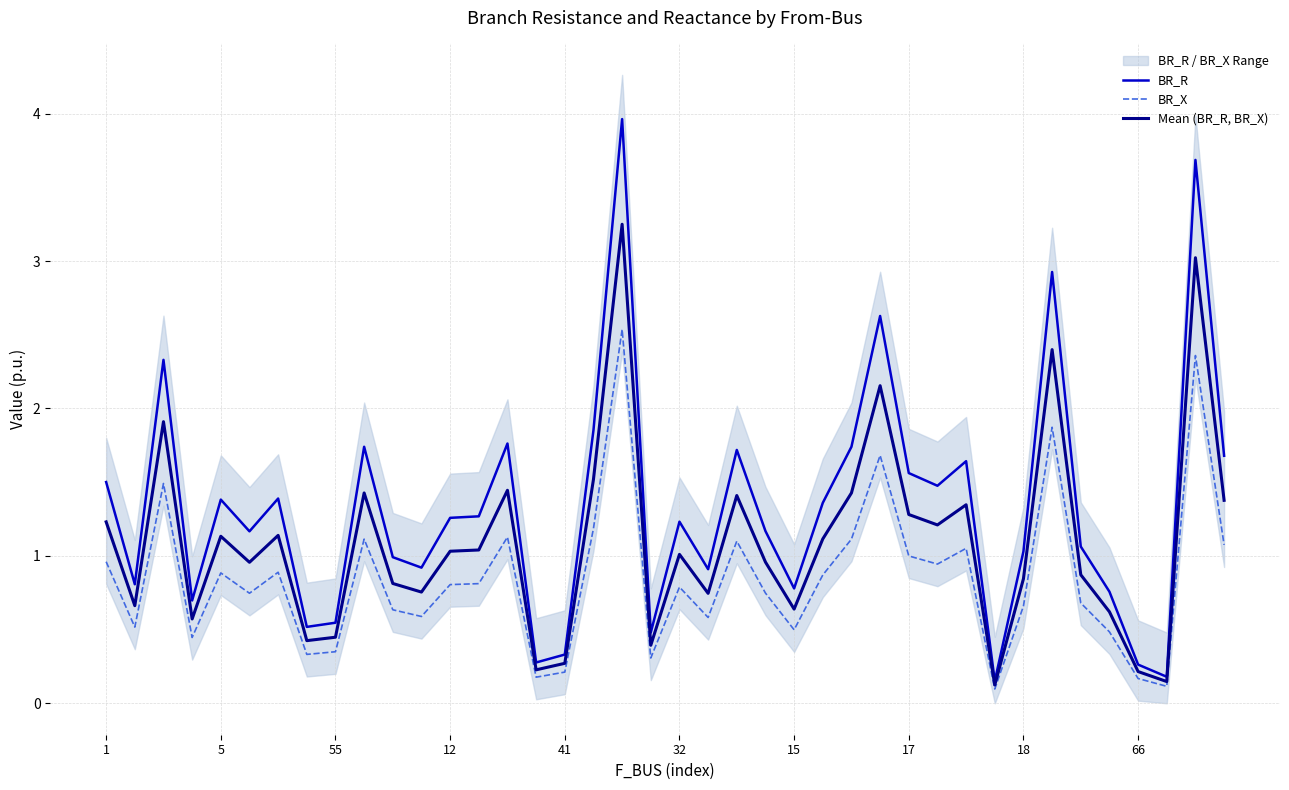

What is the highest value of the BR_X series?

2.5